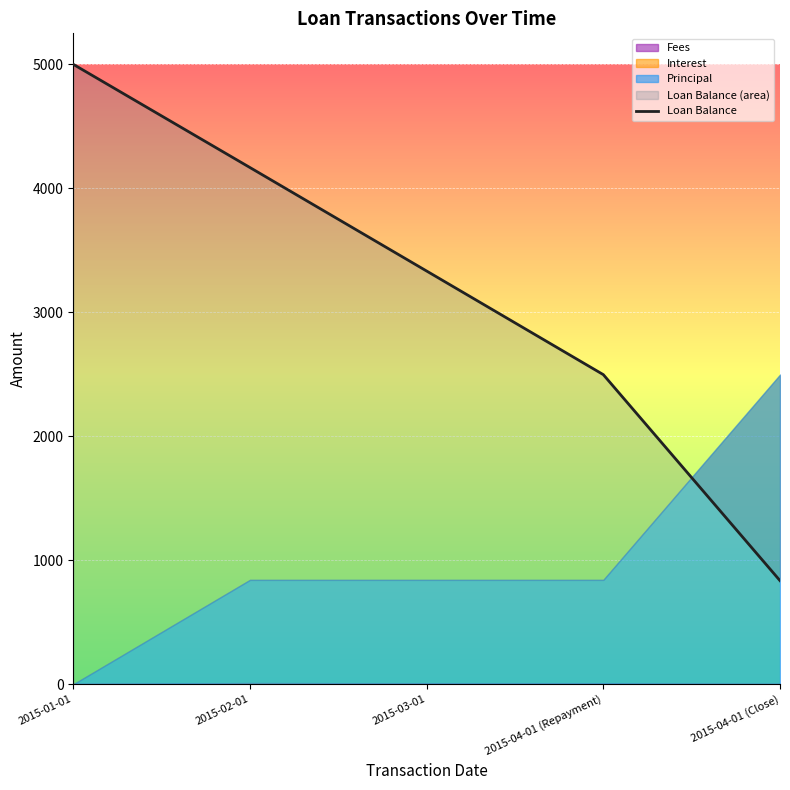

The chart shows a value of 6223.1 at 2015-02-01. True or false?

False